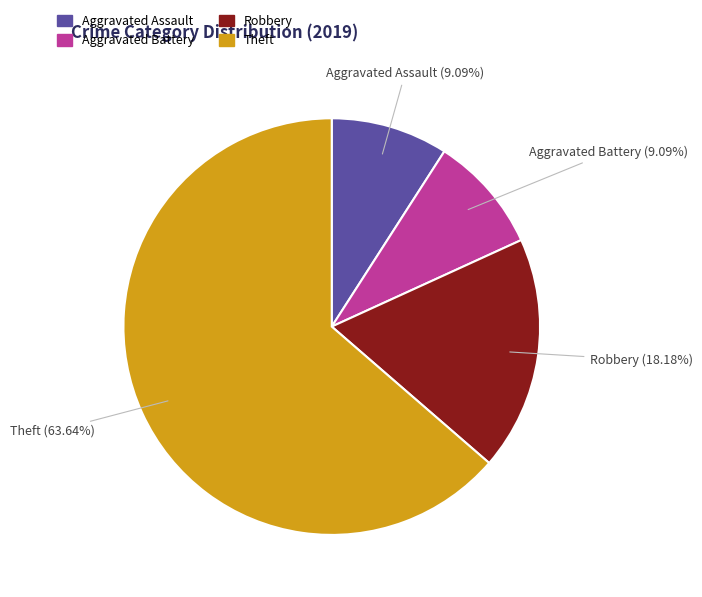

To the nearest percent, what is the average slice percentage?

25%